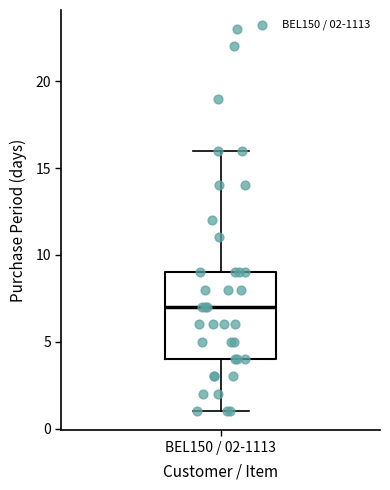

Where is the lower edge of the box for BEL150 / 02-1113 on the y-axis? The values are not printed on the chart, so give them approximately, as read against the axis.

4